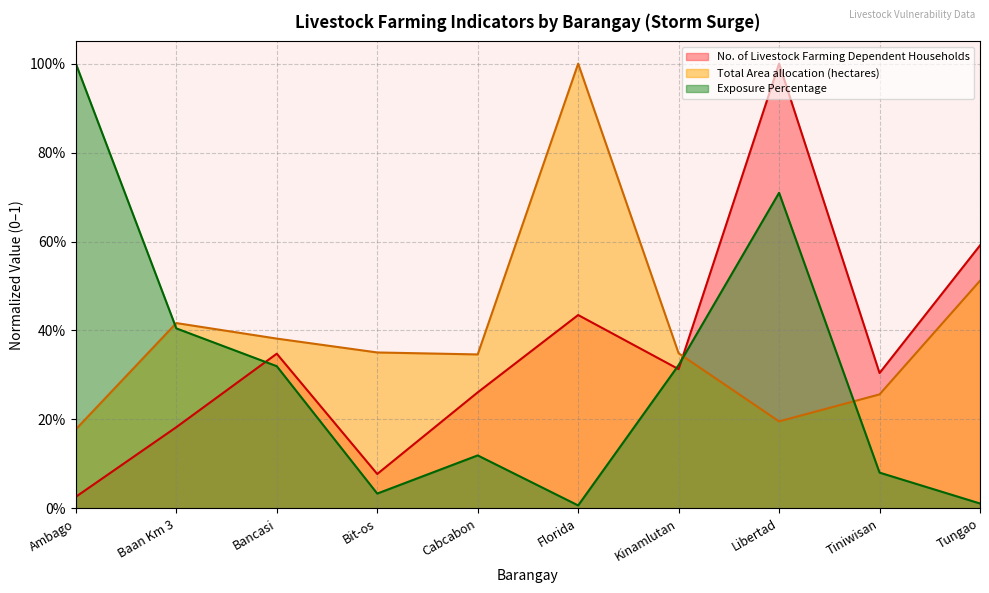

Between Kinamlutan and Baan Km 3, which is larger?

Kinamlutan